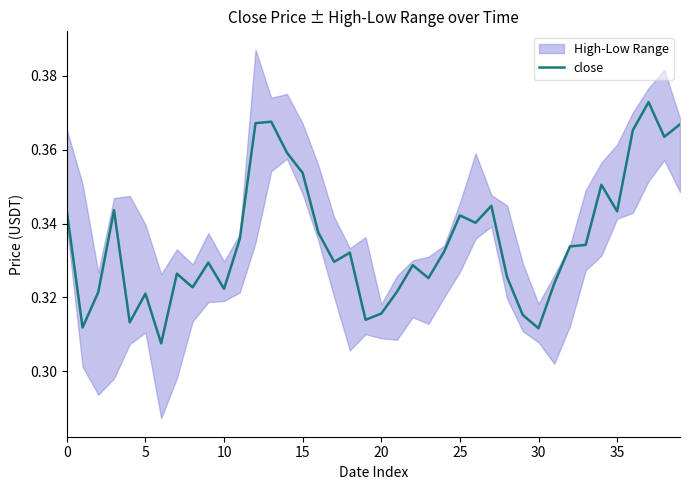

What is the label of the 37th point from the left?

36